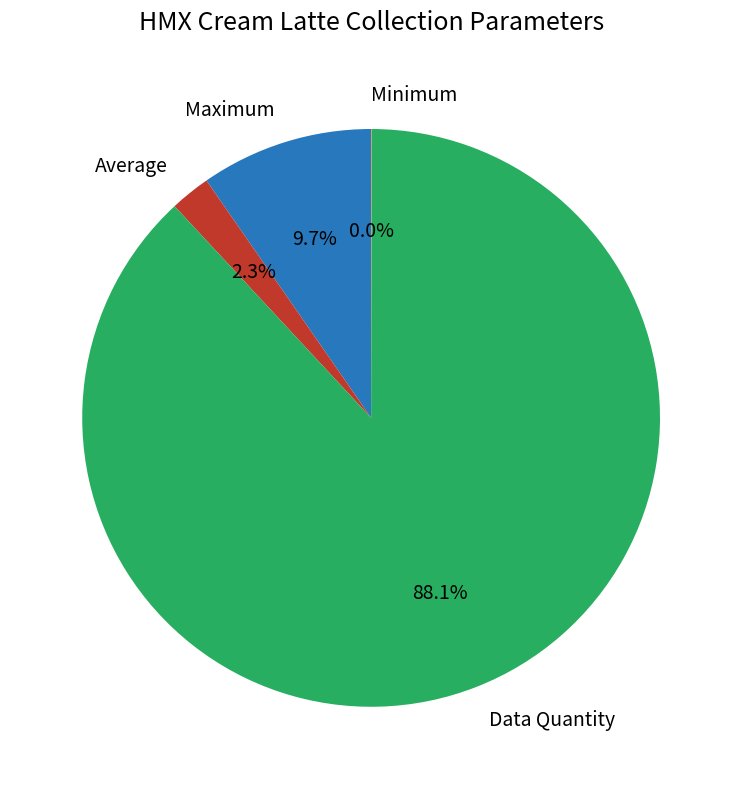

Is it true that Maximum is 10% of the pie?

True